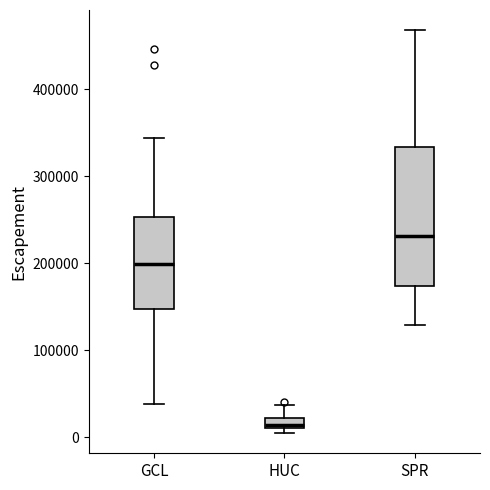

Comparing the boxes themselves (not the whiskers), which one is the tallest?

SPR